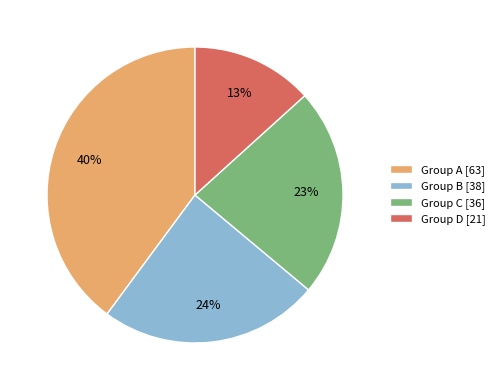

Between Group D [21] and Group C [36], which is larger?

Group C [36]